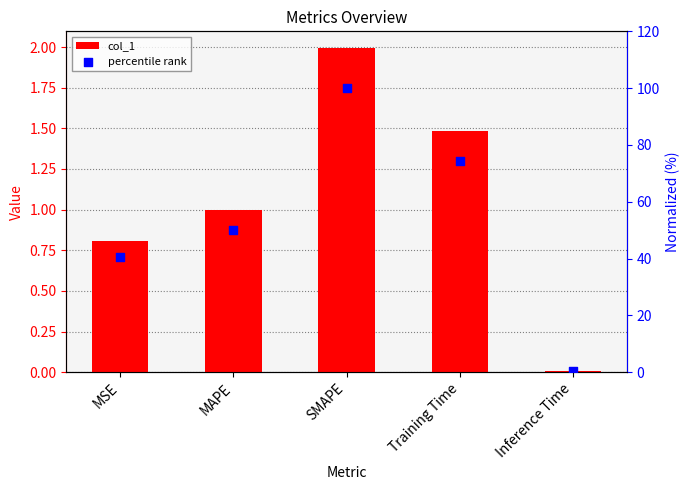

Which series has the largest total across all categories?

percentile rank